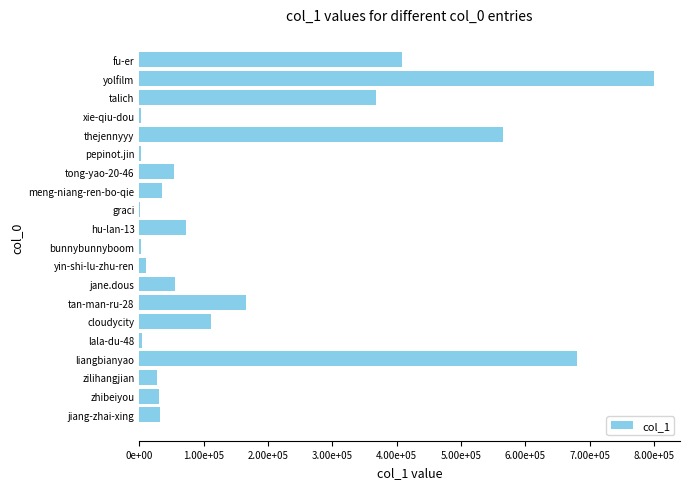

What is the minimum value shown in the chart?

1053